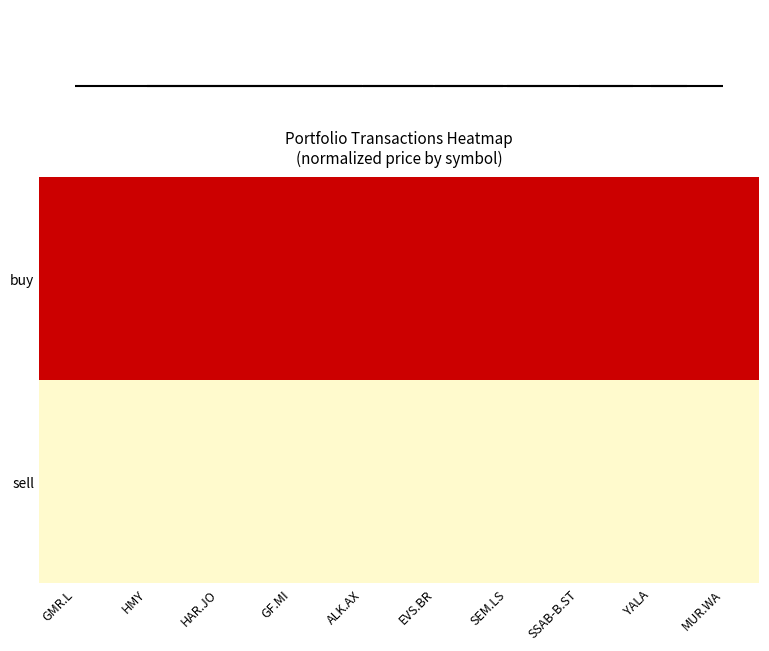

What is the spread (max minus min) of values at EVS.BR?

1